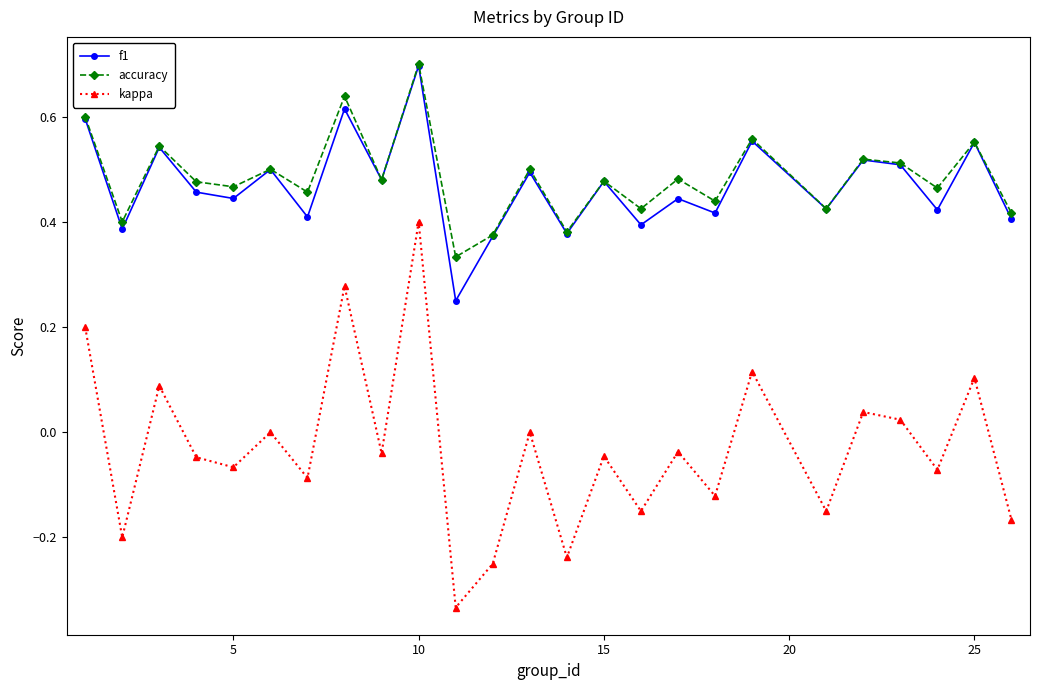

In accuracy, how many points are lower than both neighbors (excluding endpoints)?

10